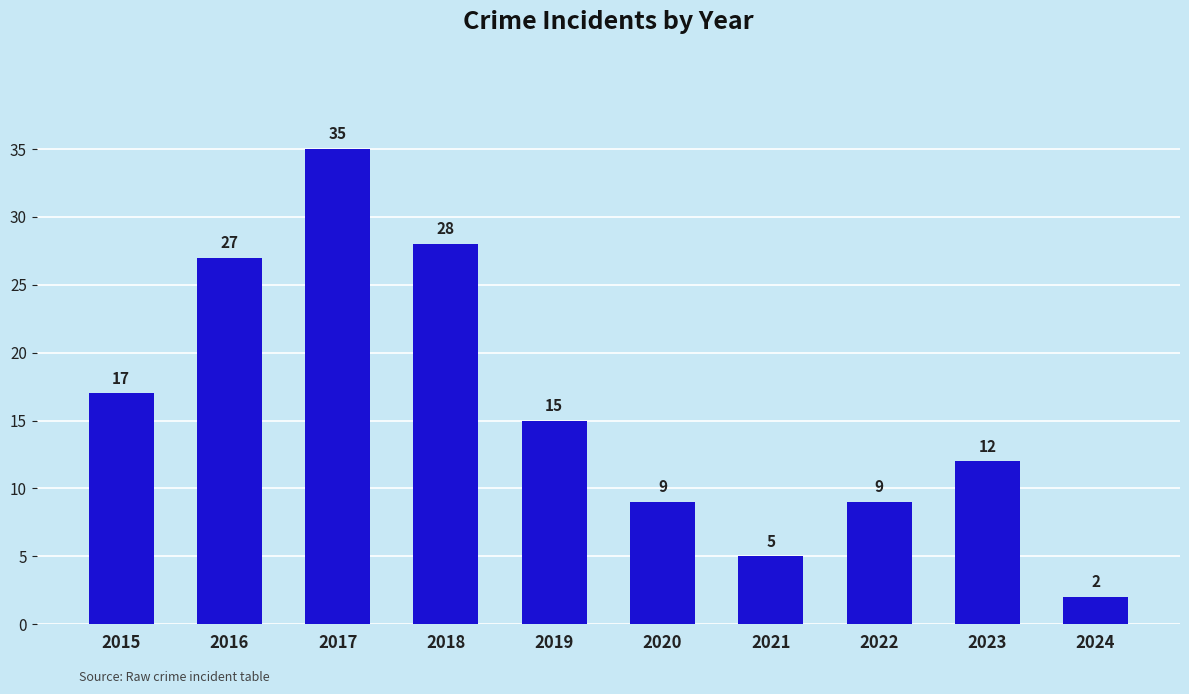

At which label does the data first exceed 15?

2015